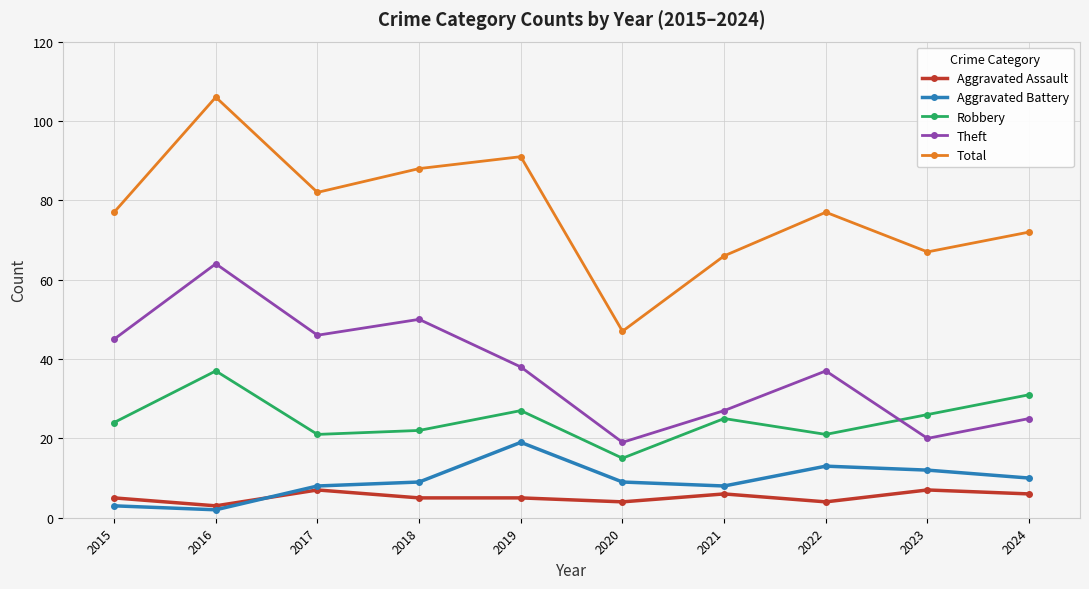

The value of Total at 2018 is 88. True or false?

True